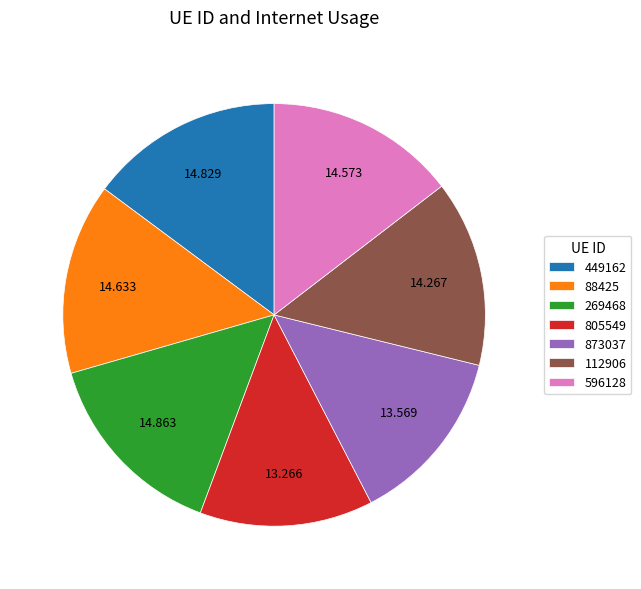

Do 88425 and 805549 together represent more than half of the pie?

No